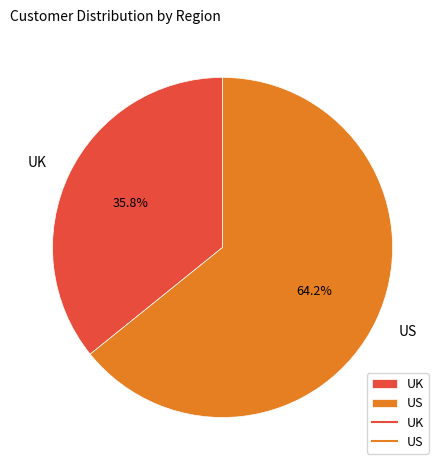

What is the ratio of the value at US to the value at UK?

1.8